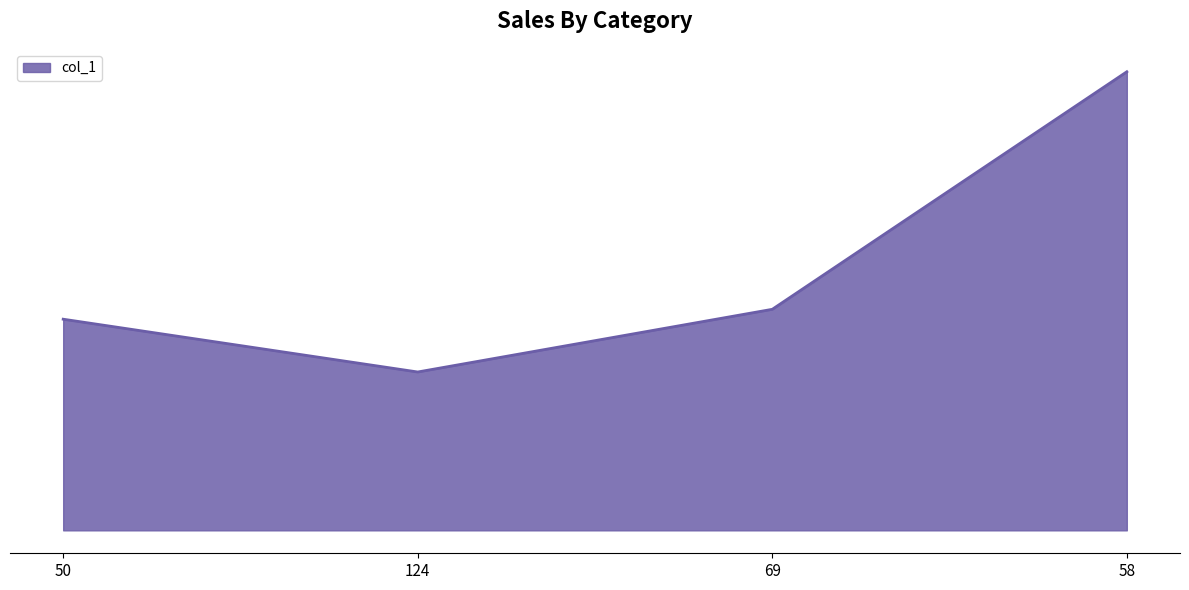

At which category does the chart reach its peak across all series?

58